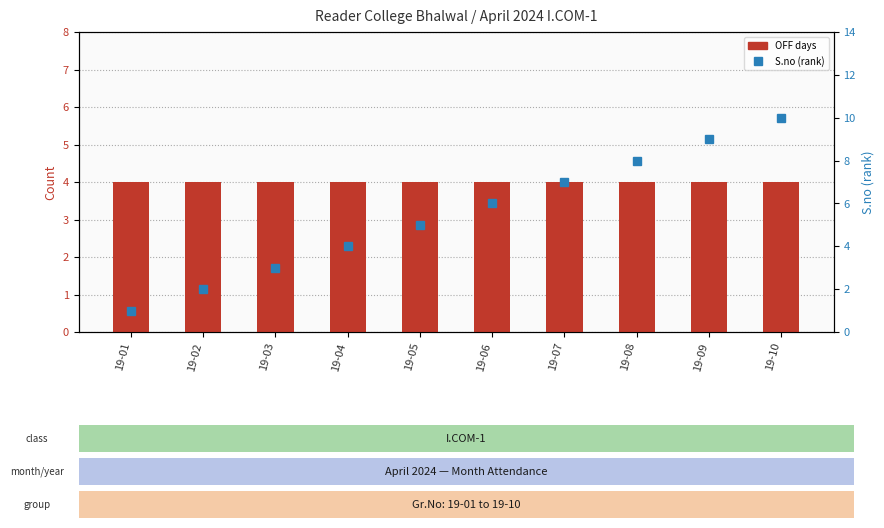

At how many categories does at least one series exceed 1?

10